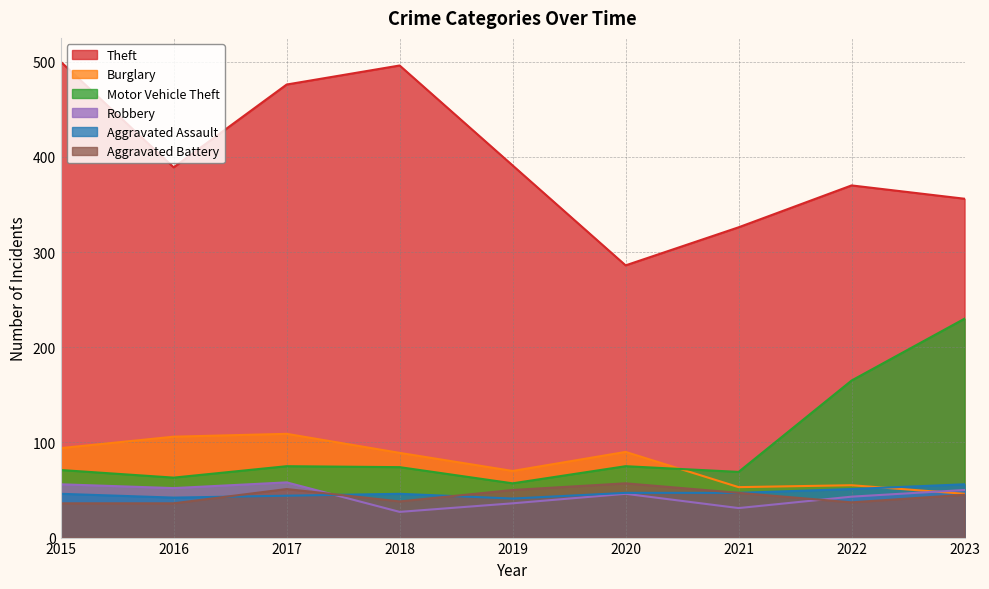

Reading right to left, what are all the values shown in this chart?

Theft: 356	370	326	286	391	496	476	389	500
Burglary: 46	55	53	90	70	89	109	106	94
Motor Vehicle Theft: 230	165	69	75	57	74	75	63	71
Robbery: 50	43	31	46	36	27	58	52	56
Aggravated Assault: 56	51	47	47	41	46	44	42	46
Aggravated Battery: 45	37	47	57	50	38	51	36	36